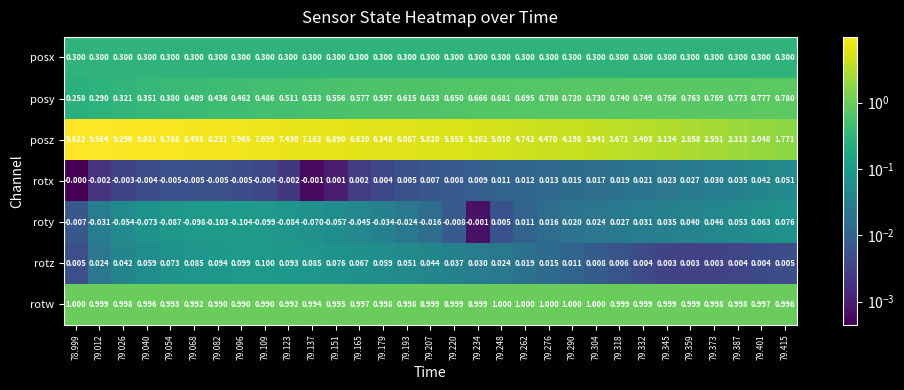

At 78.999, list the series in order from largest to smallest.

posz, rotw, posx, posy, rotz, rotx, roty